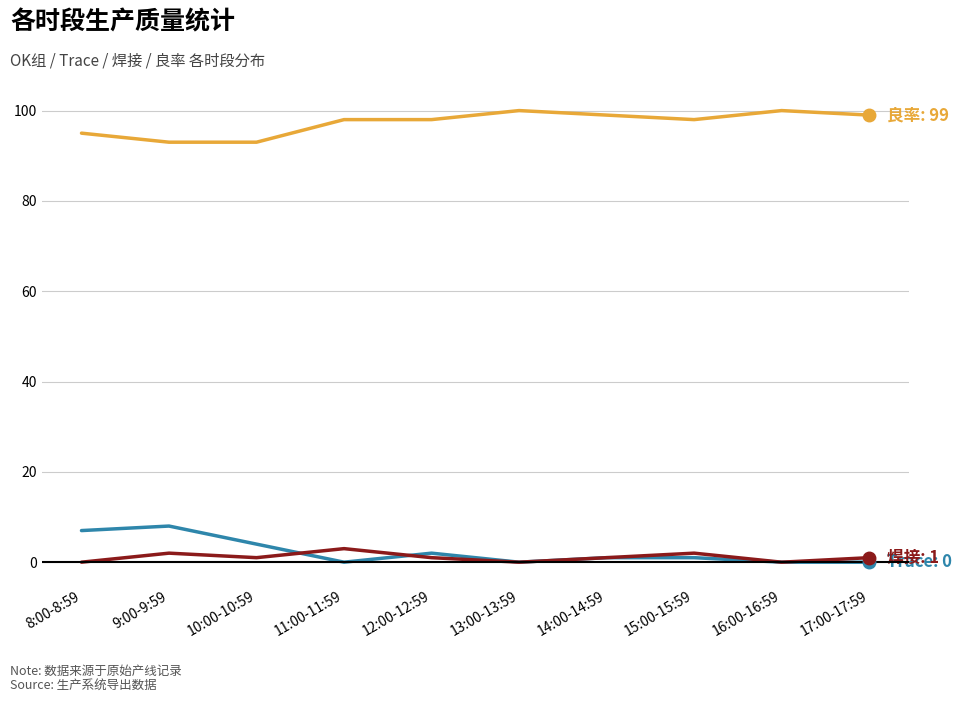

Reading left to right, transcribe all the data shown in this chart.

Trace: 8:00-8:59=7	9:00-9:59=8	10:00-10:59=4	11:00-11:59=0	12:00-12:59=2	13:00-13:59=0	14:00-14:59=1	15:00-15:59=1	16:00-16:59=0	17:00-17:59=0
良率: 8:00-8:59=95	9:00-9:59=93	10:00-10:59=93	11:00-11:59=98	12:00-12:59=98	13:00-13:59=100	14:00-14:59=99	15:00-15:59=98	16:00-16:59=100	17:00-17:59=99
焊接: 8:00-8:59=0	9:00-9:59=2	10:00-10:59=1	11:00-11:59=3	12:00-12:59=1	13:00-13:59=0	14:00-14:59=1	15:00-15:59=2	16:00-16:59=0	17:00-17:59=1